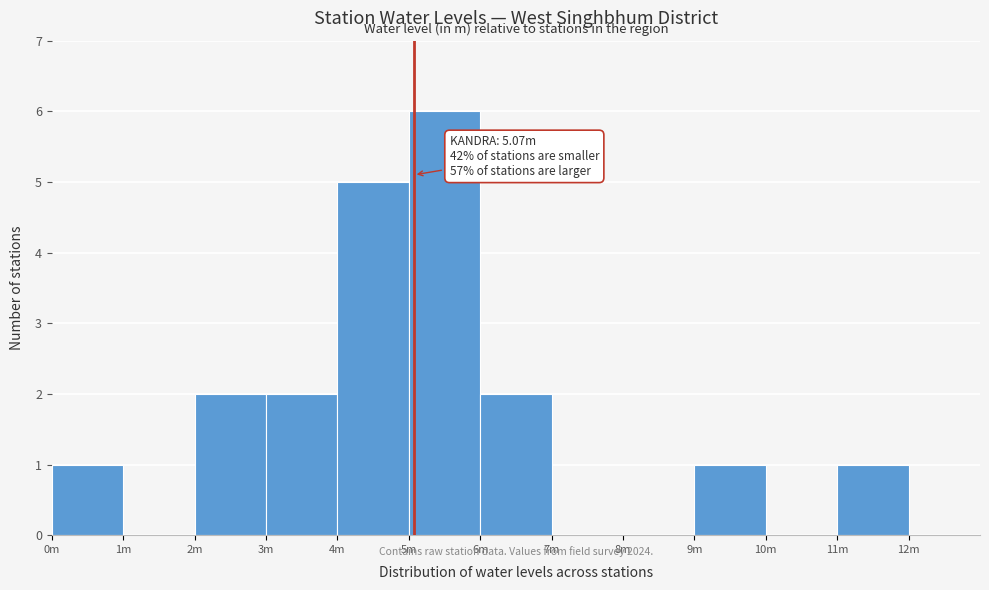

Reading left to right, transcribe all the data shown in this chart.

0m=1	1m=0	2m=2	3m=2	4m=5	5m=6	6m=2	7m=0	8m=0	9m=1	10m=0	11m=1